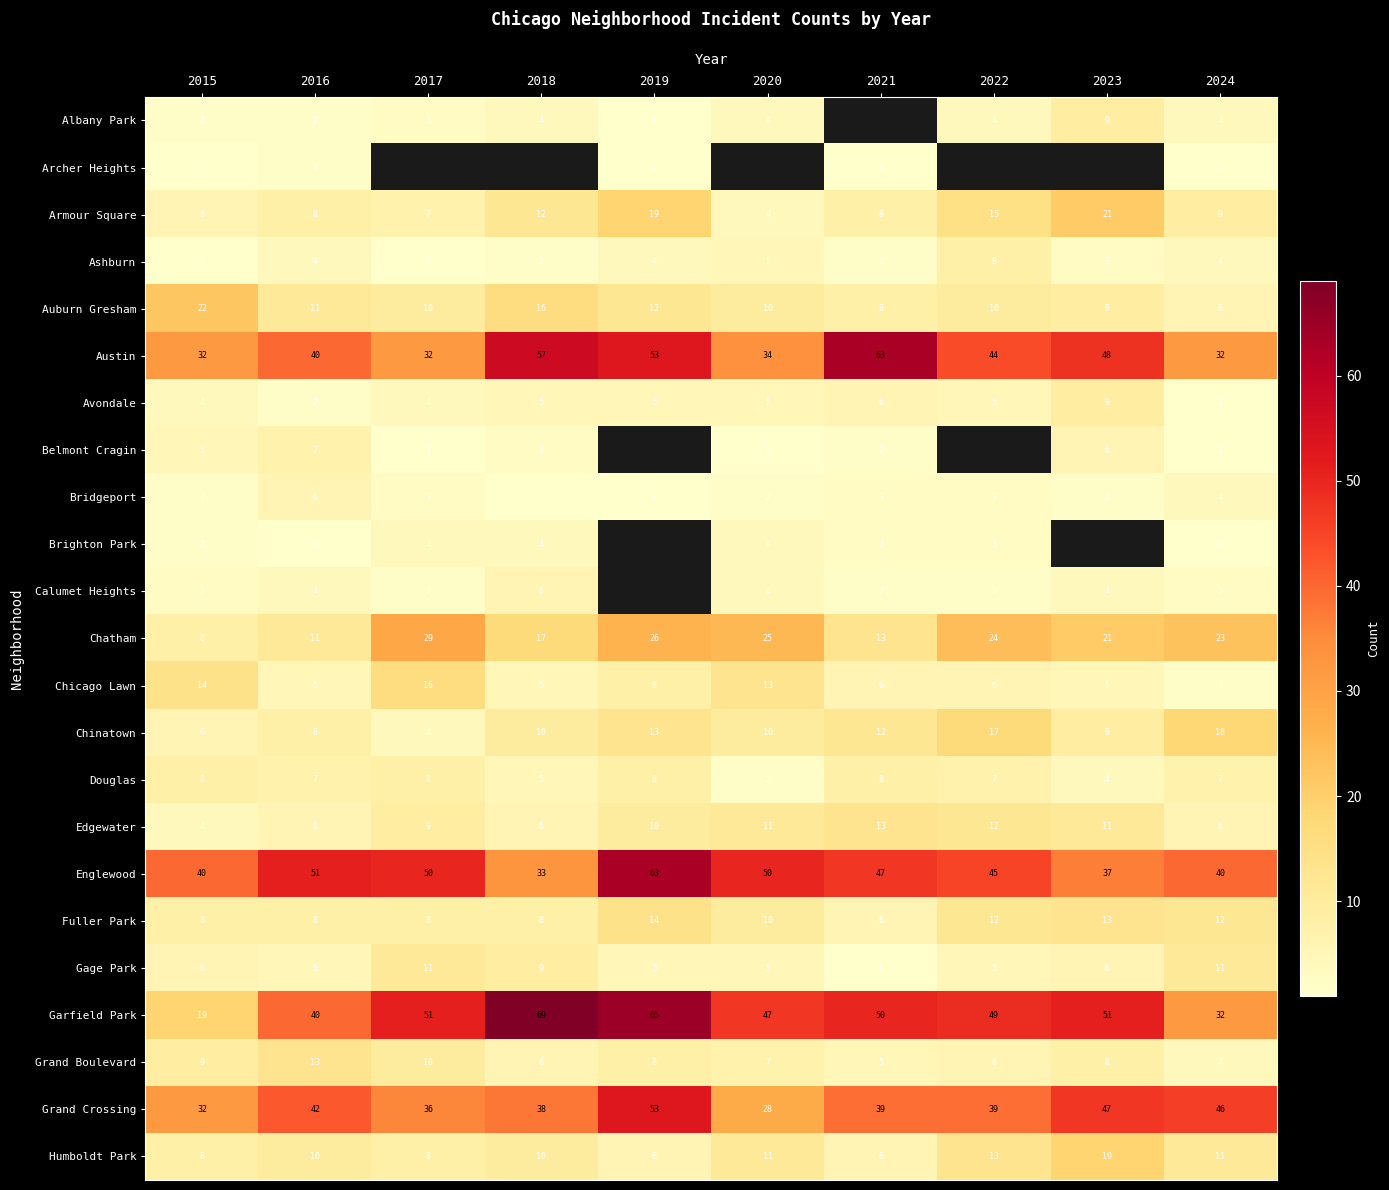

Is it true that Calumet Heights equals 1.3 at 2018?

False